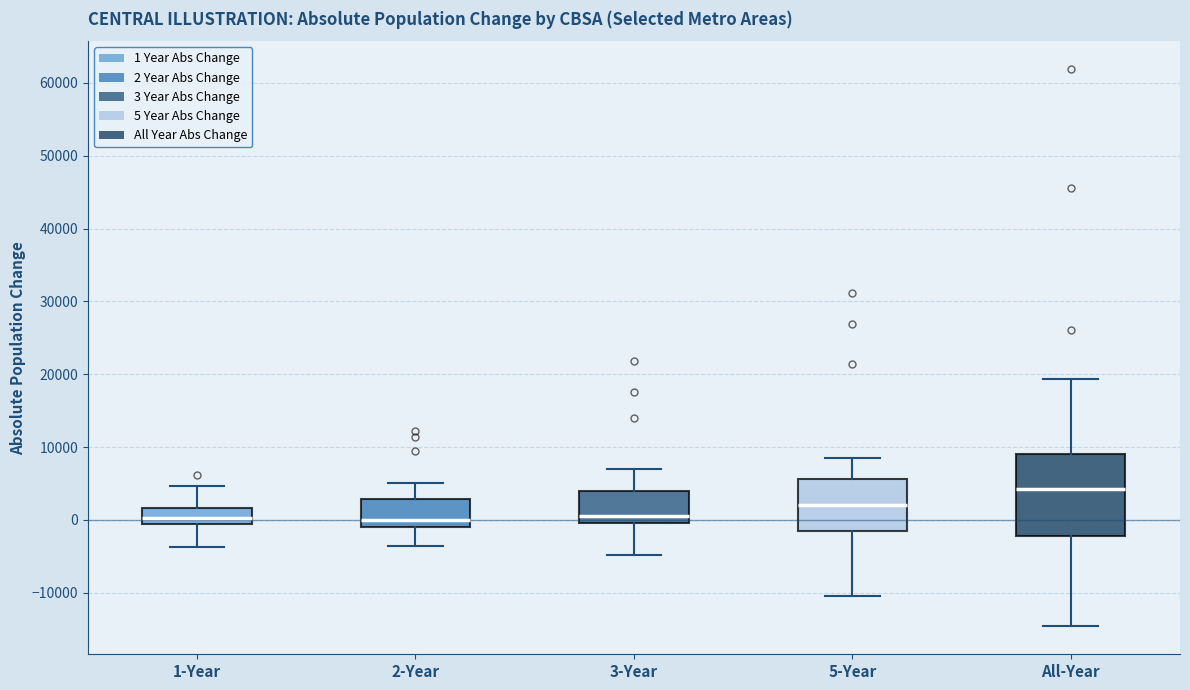

Comparing the boxes themselves (not the whiskers), which one is the tallest?

All-Year